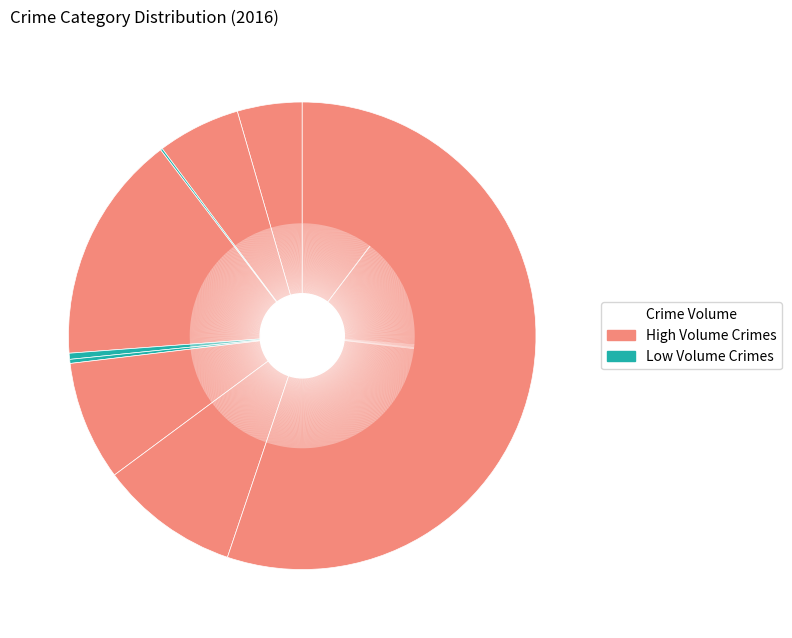

How many segments does this pie chart have?

9